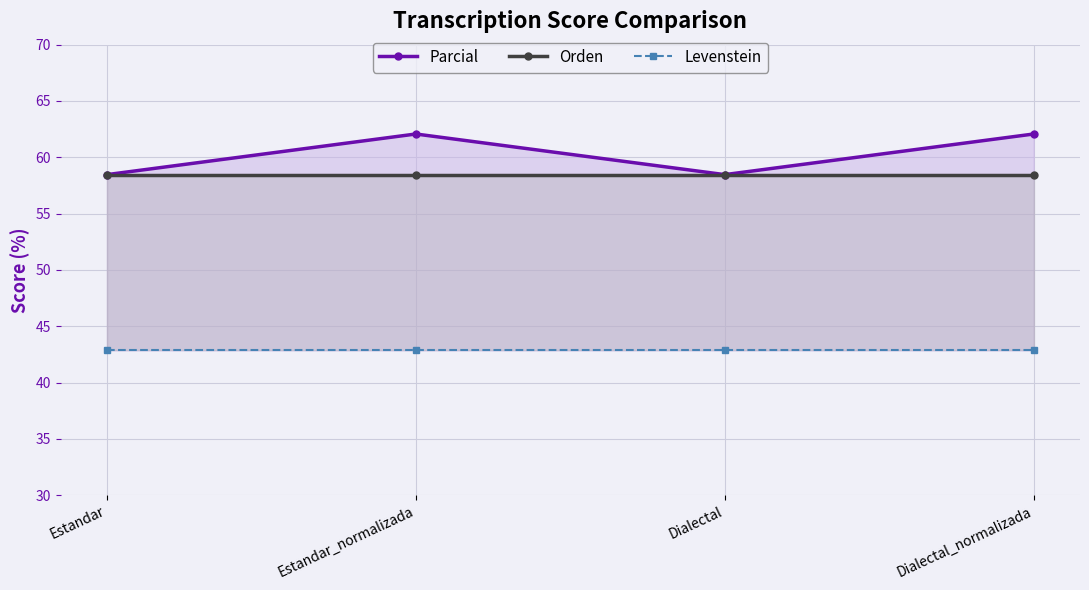

How many lines are shown in the chart?

3